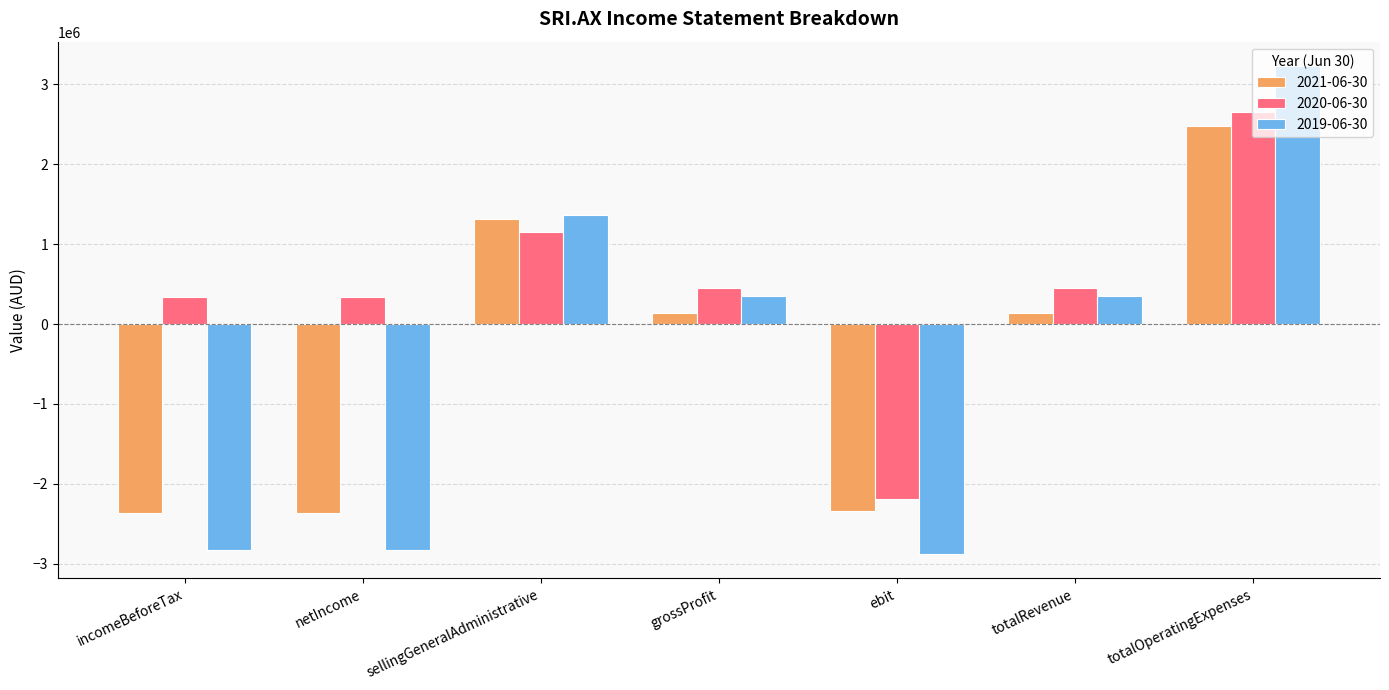

Which series has the widest spread of values?

2019-06-30